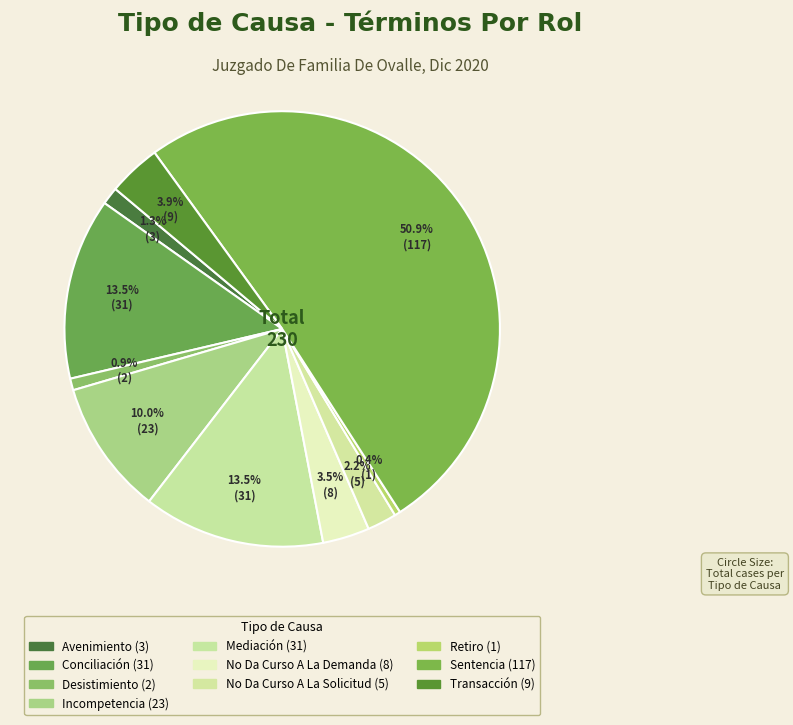

Count the number of slices in the pie.

10